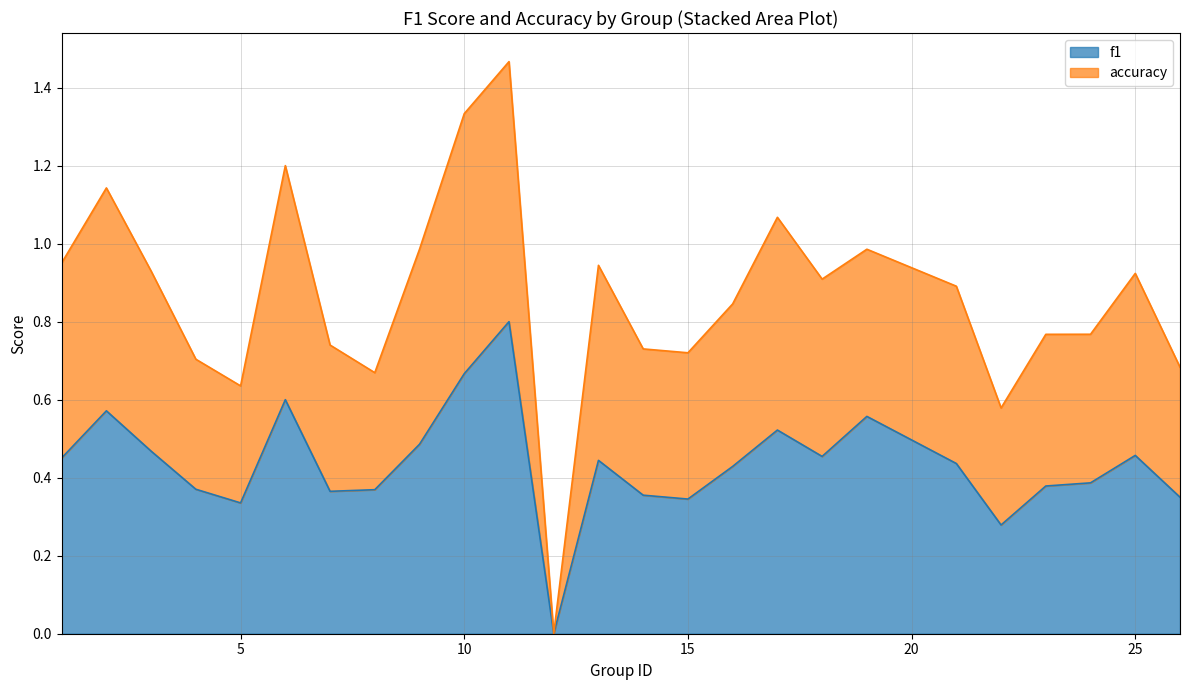

What is the sum of the f1 values at 12 and 19?

0.6